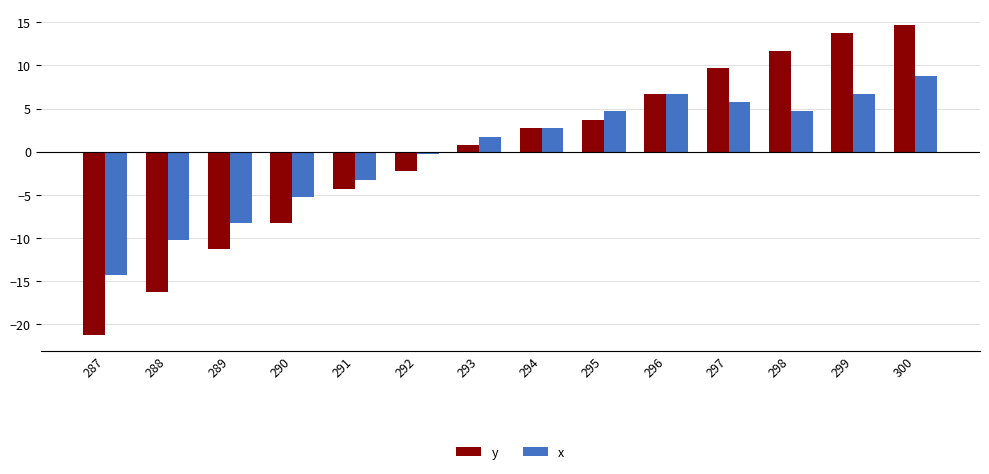

Which category has the highest value in the x series?

300